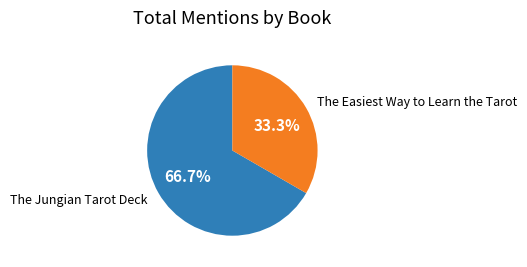

To the nearest percent, what portion does The Jungian Tarot Deck represent?

67%